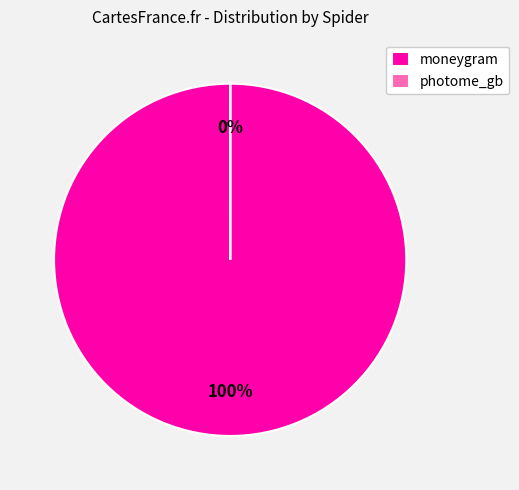

True or false: photome_gb accounts for 0% of the total.

True